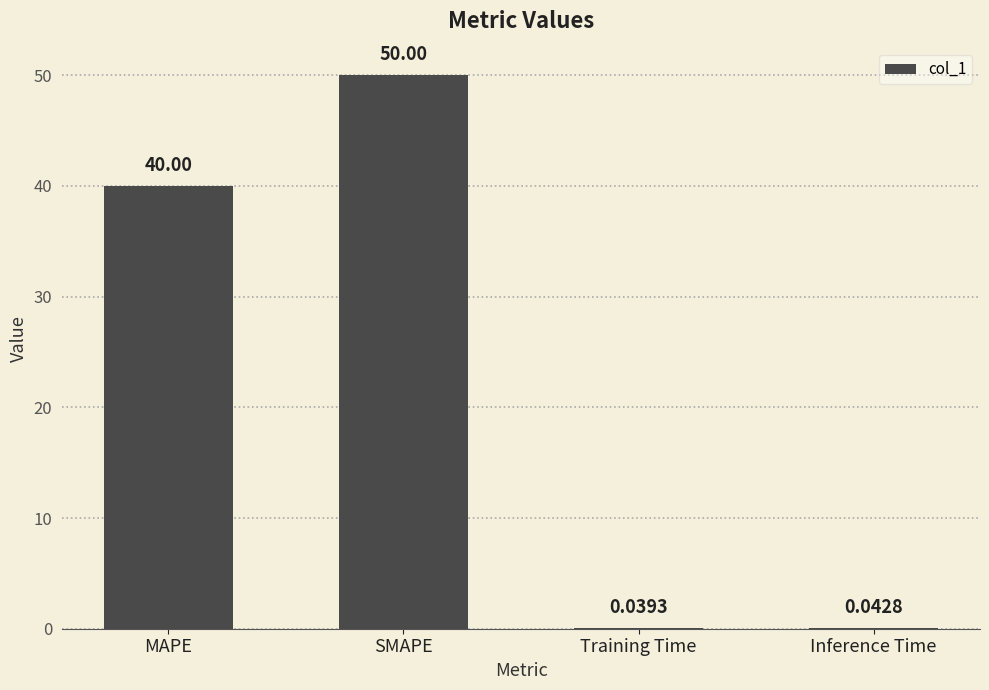

Which has a higher value, MAPE or Inference Time?

MAPE